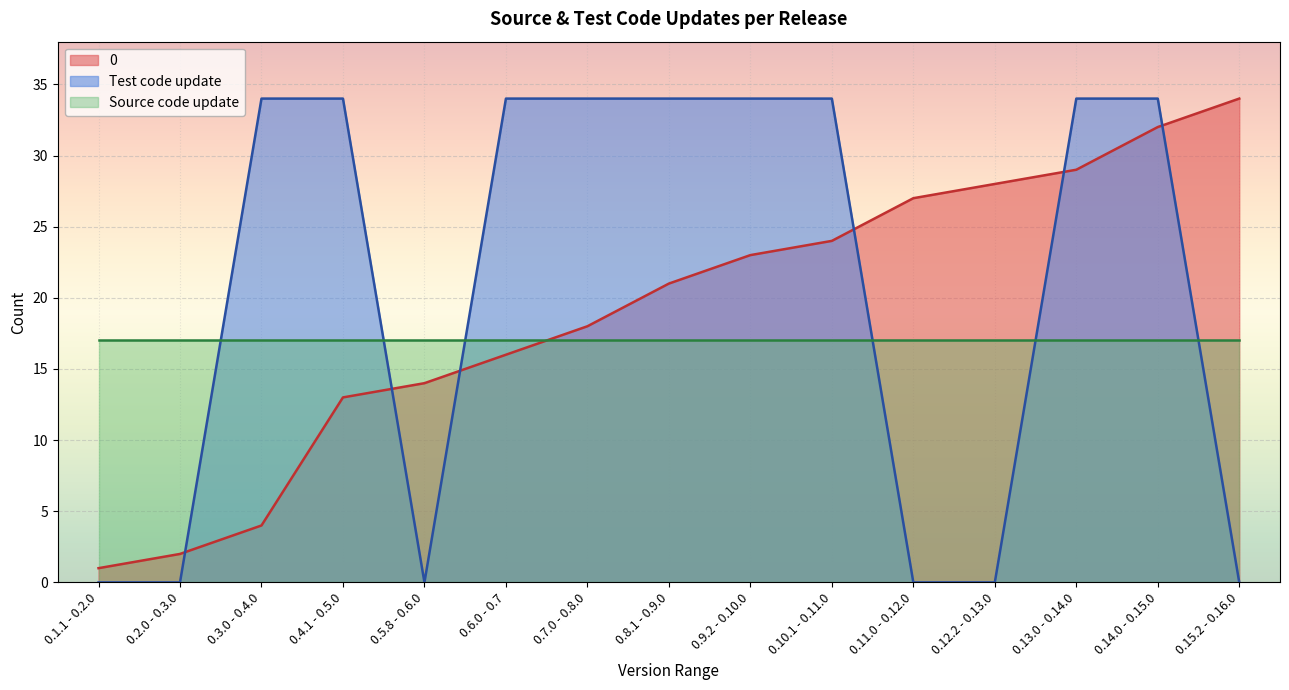

What position from the right is 0.5.8 - 0.6.0?

11